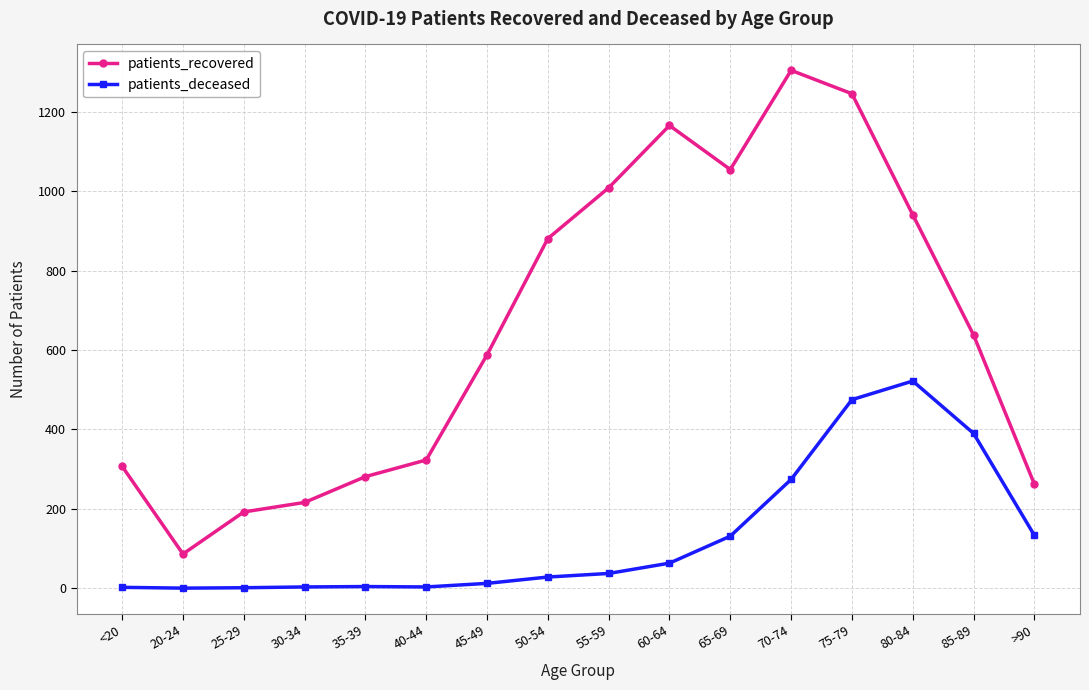

Where is patients_recovered nearest to the value 695?

85-89